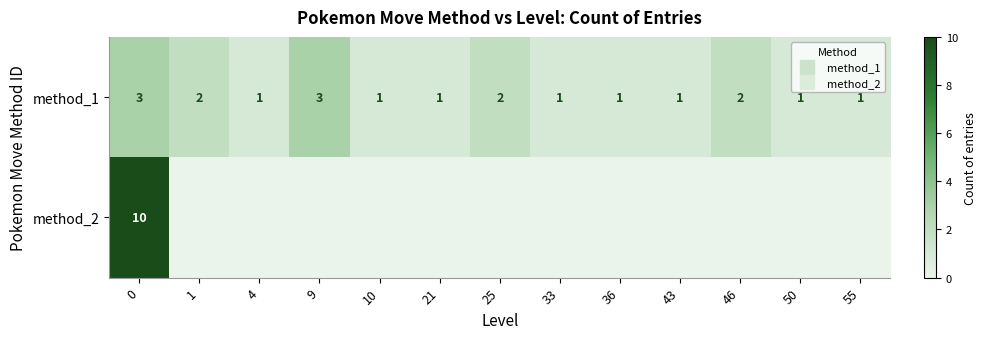

The value of method_1 at 36 is 1. True or false?

True